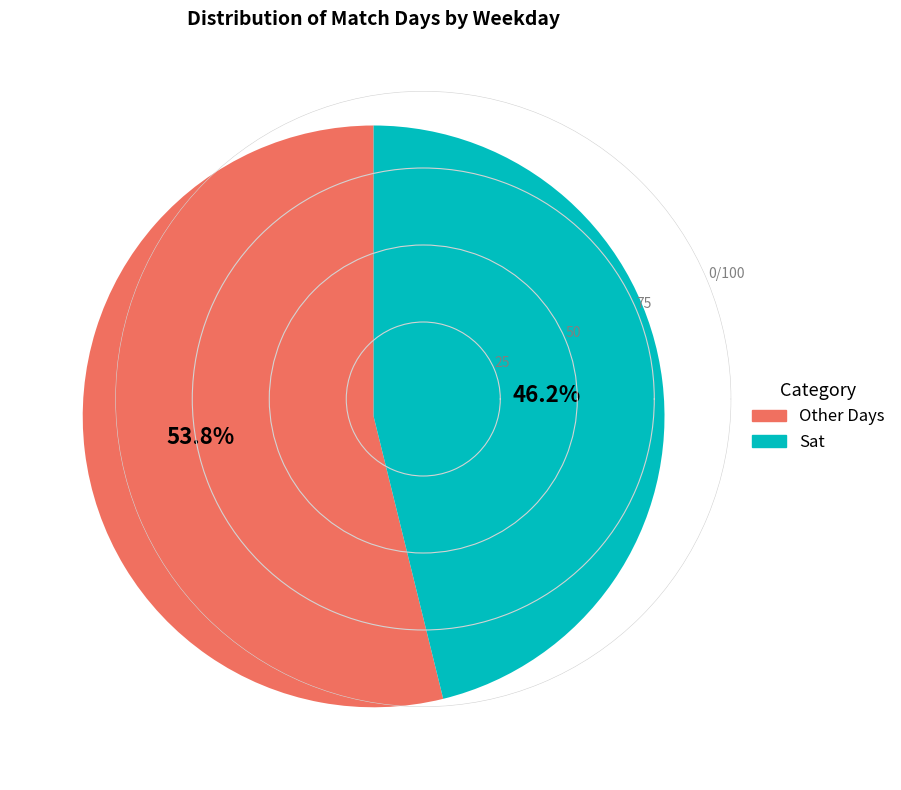

Rank the categories by value from highest to lowest.

Other Days, Sat